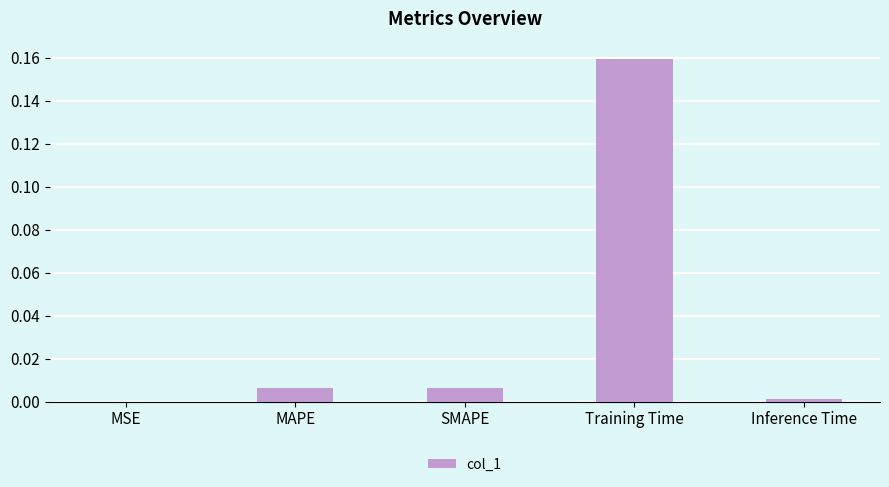

Are the bars horizontal?

No